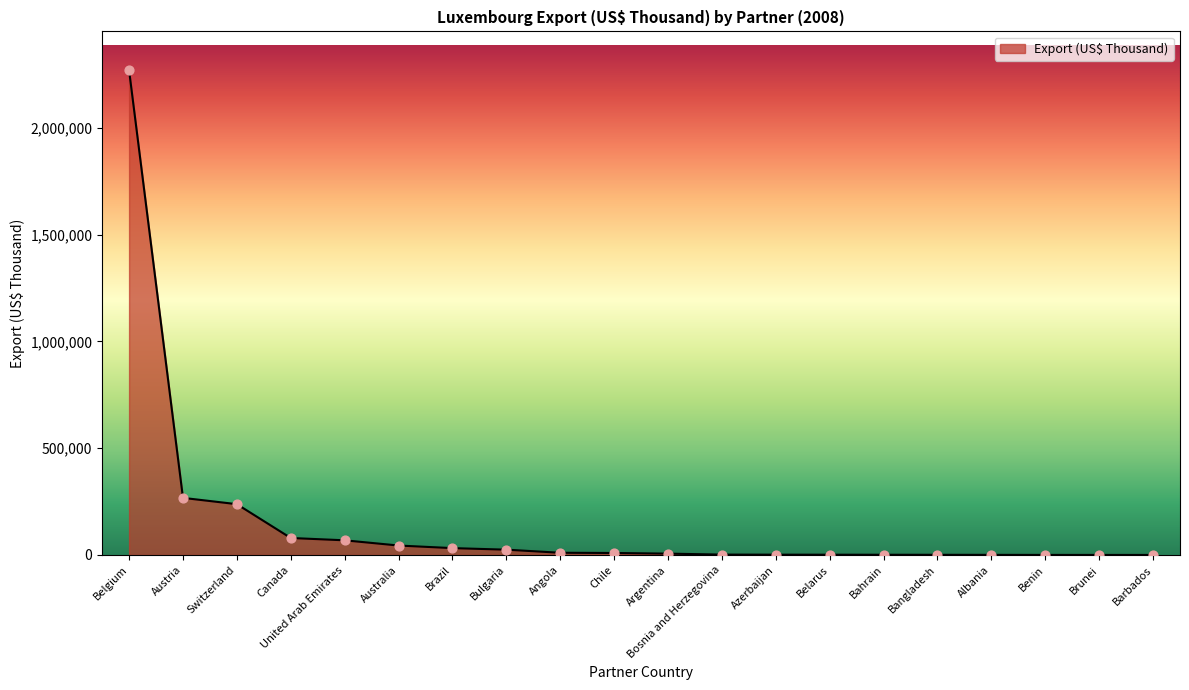

What is the ratio of the value at Chile to the value at Bangladesh?

10.0